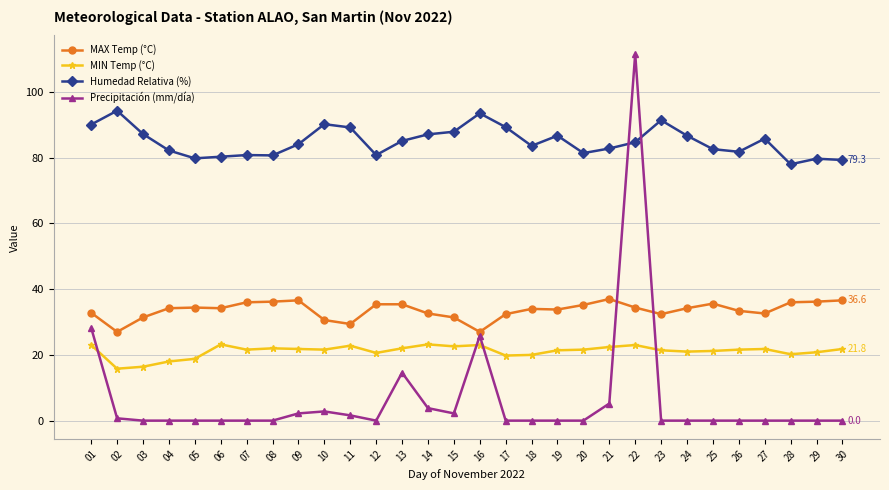

Rank the series at 16 from highest to lowest value.

Humedad Relativa (%), MAX Temp (°C), Precipitación (mm/día), MIN Temp (°C)